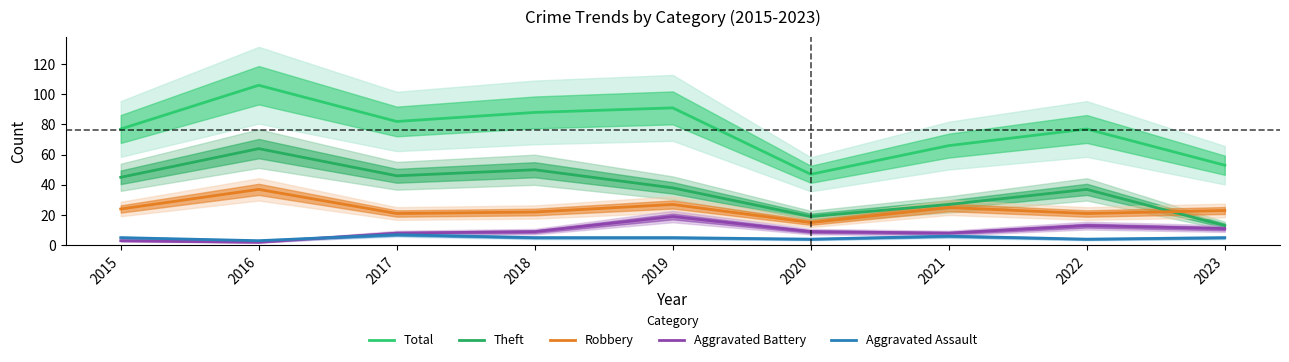

True or false: Robbery has a value of 15 at 2020.

True